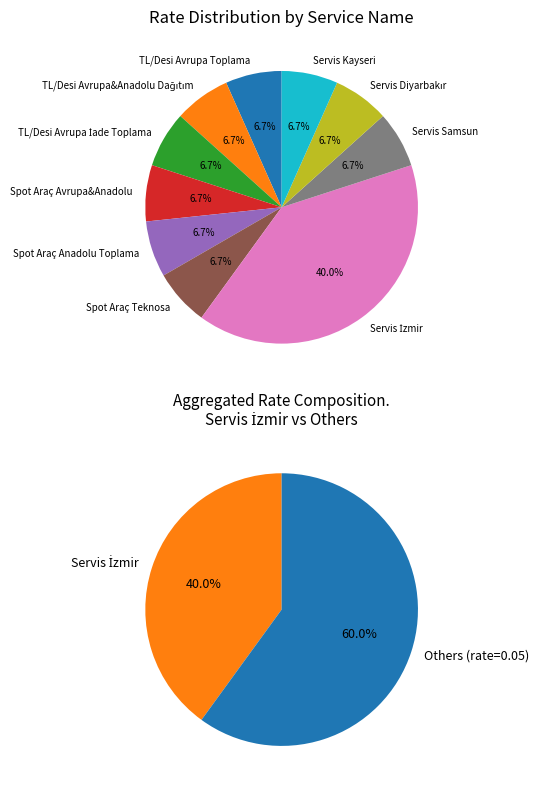

Which category has the smallest portion of the pie?

TL/Desi Avrupa Toplama